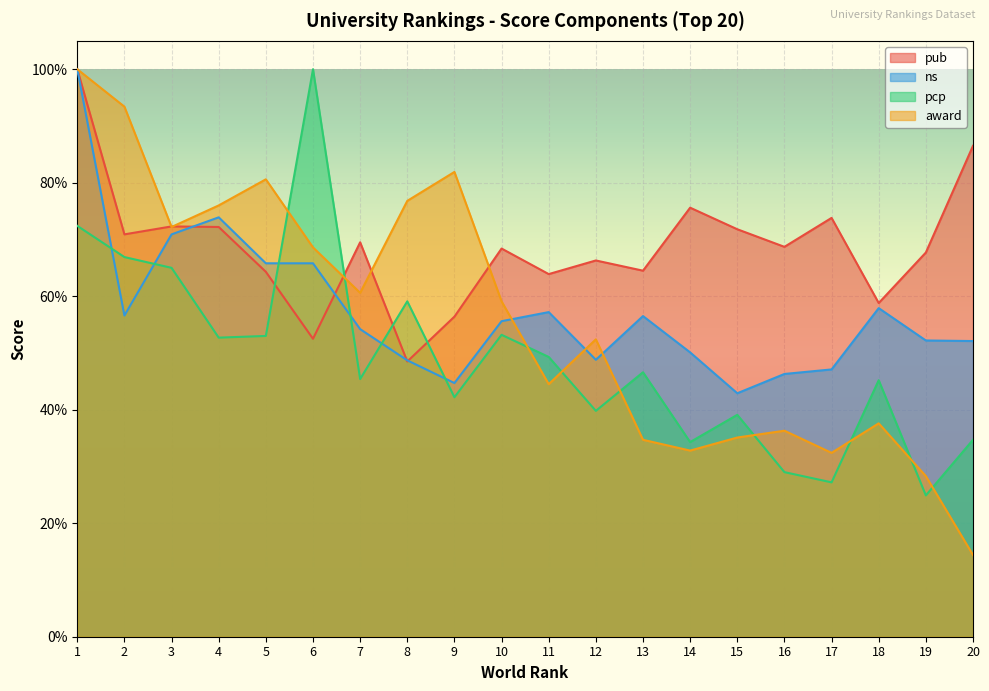

Is the value of ns at 18 greater than the value of pcp at 5?

Yes